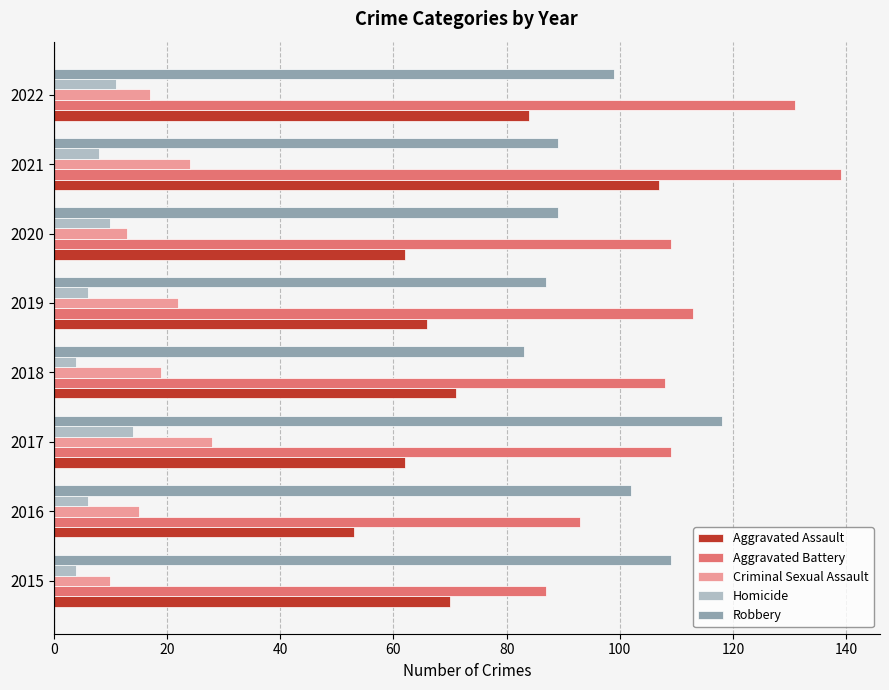

The Criminal Sexual Assault series shows 13 at 2020. True or false?

True